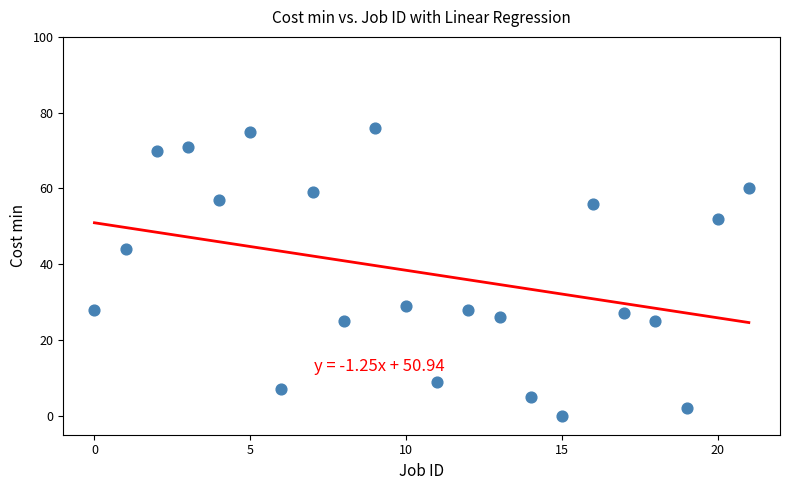

What is the range of Y values (max minus min)?

76